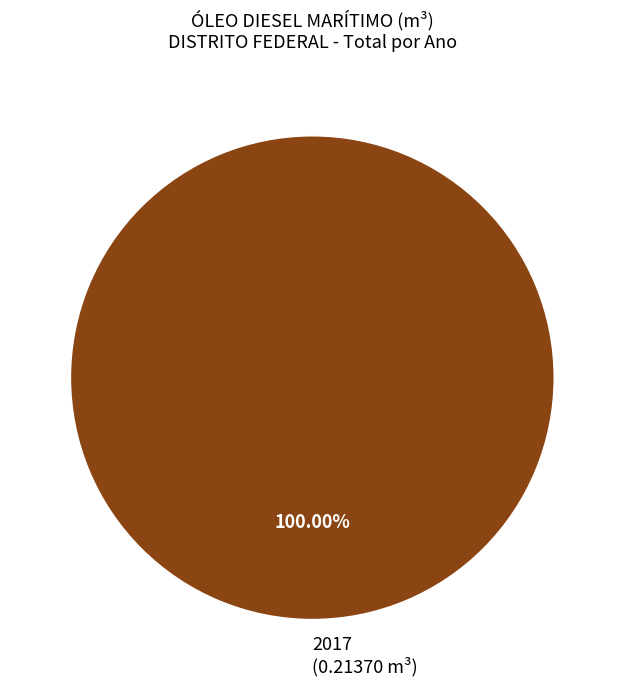

Rank the categories by value from lowest to highest.

2017